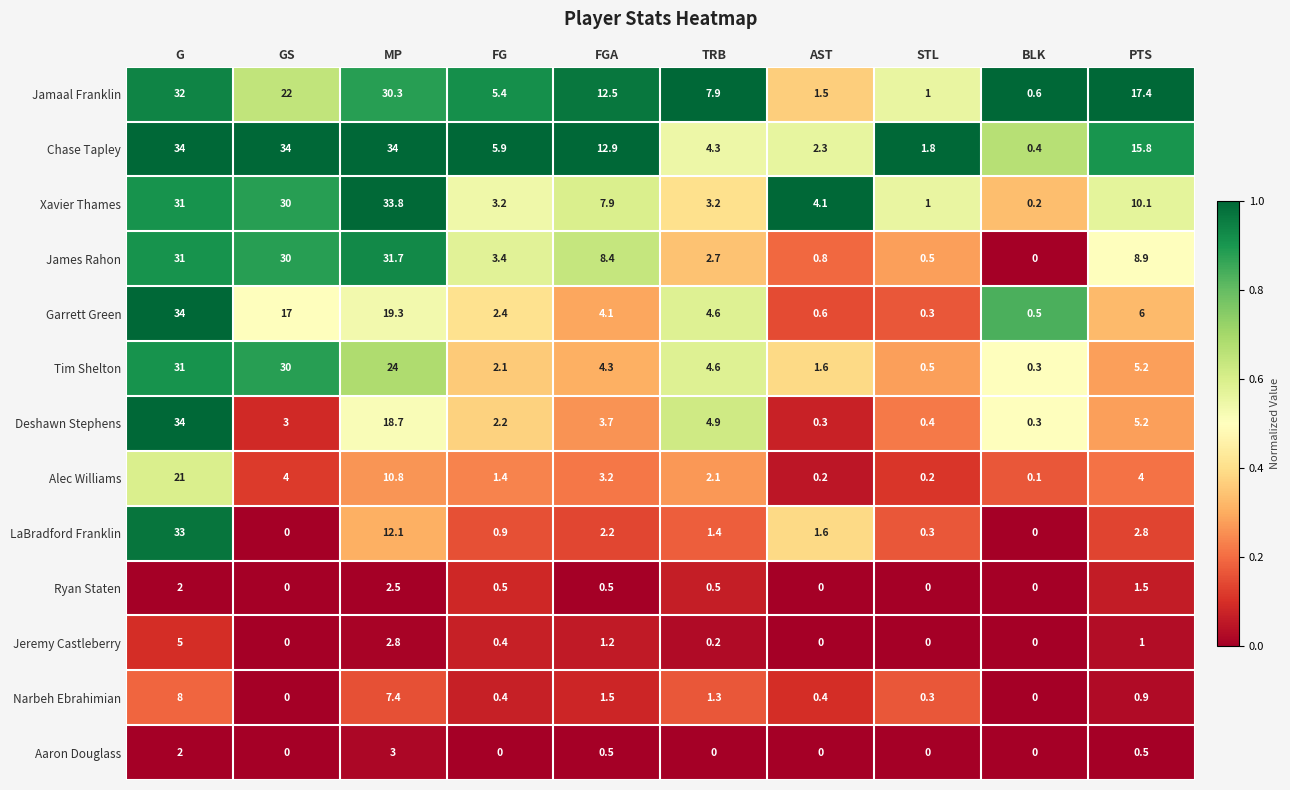

What is the total value across all series at PTS?

79.3